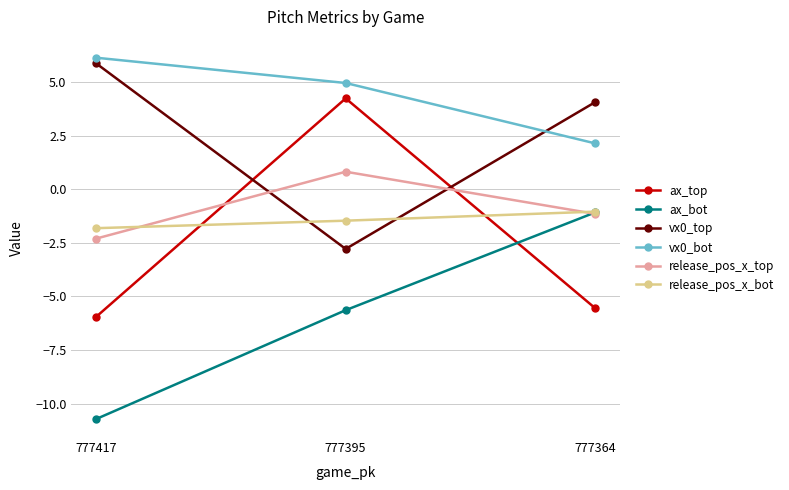

Where does the ax_bot series first go above -5?

777364